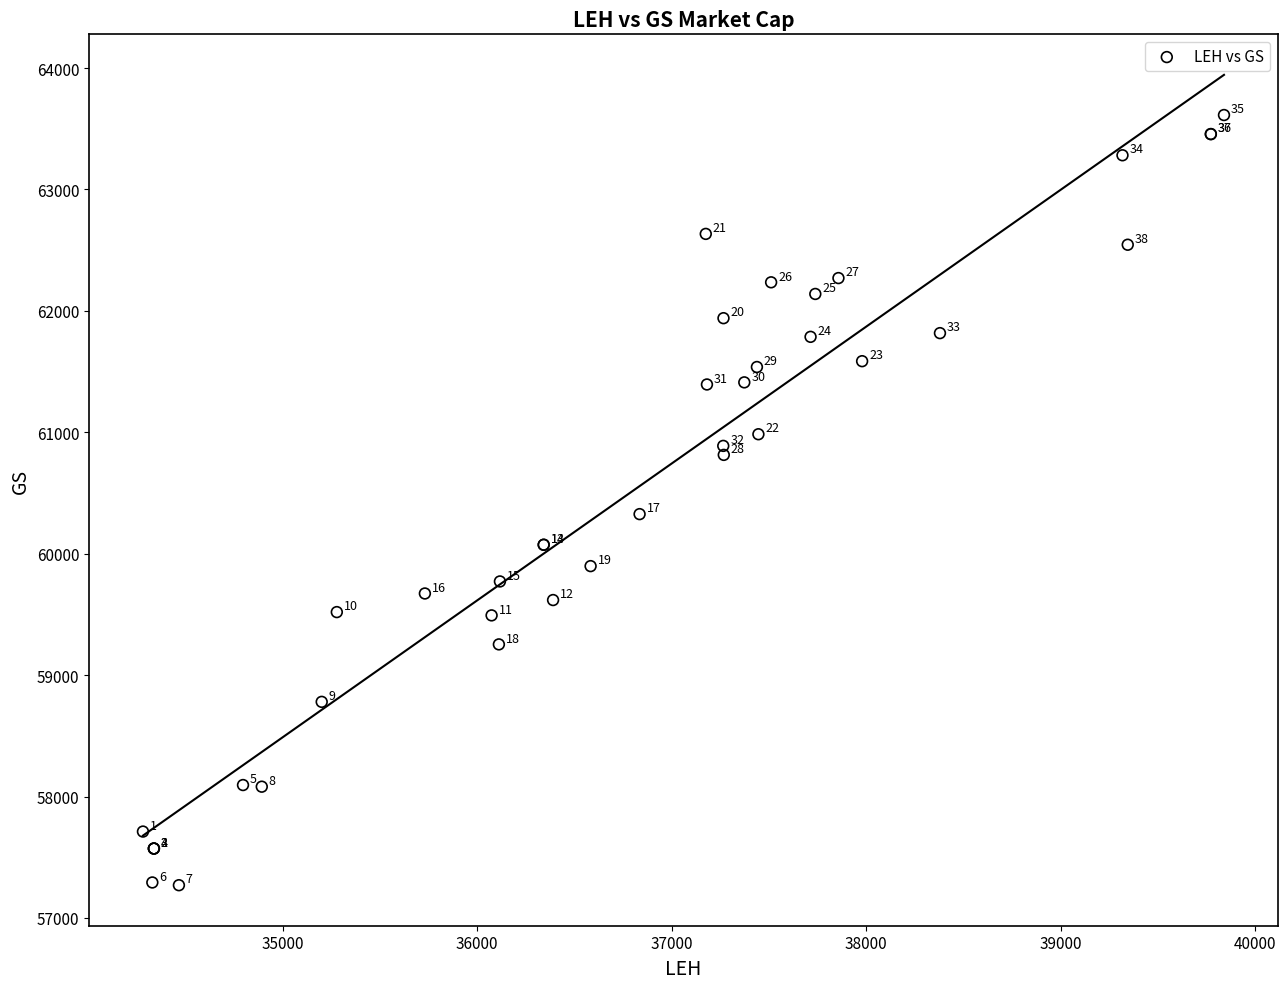

What Y value in the scatter plot is closest to 60441?

60325.9